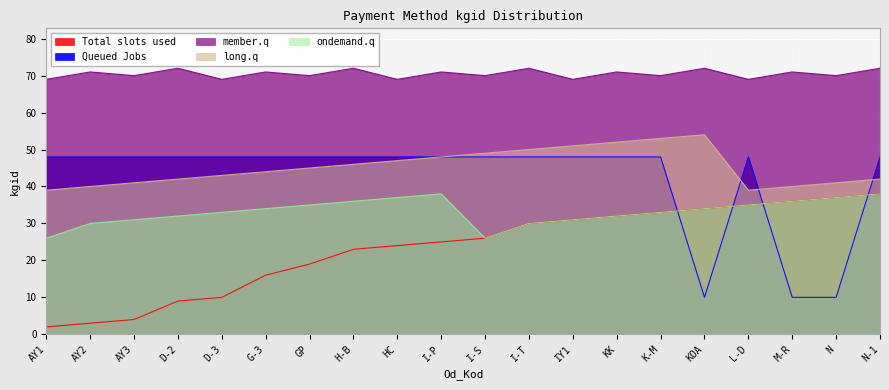

Which series ends up on top after the final intersection of long.q and Queued Jobs?

Queued Jobs